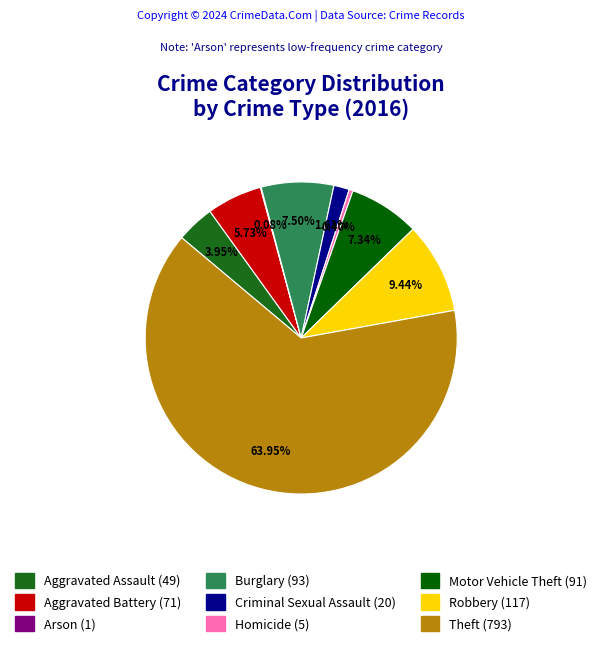

Does Aggravated Assault account for over 50% of the chart?

No